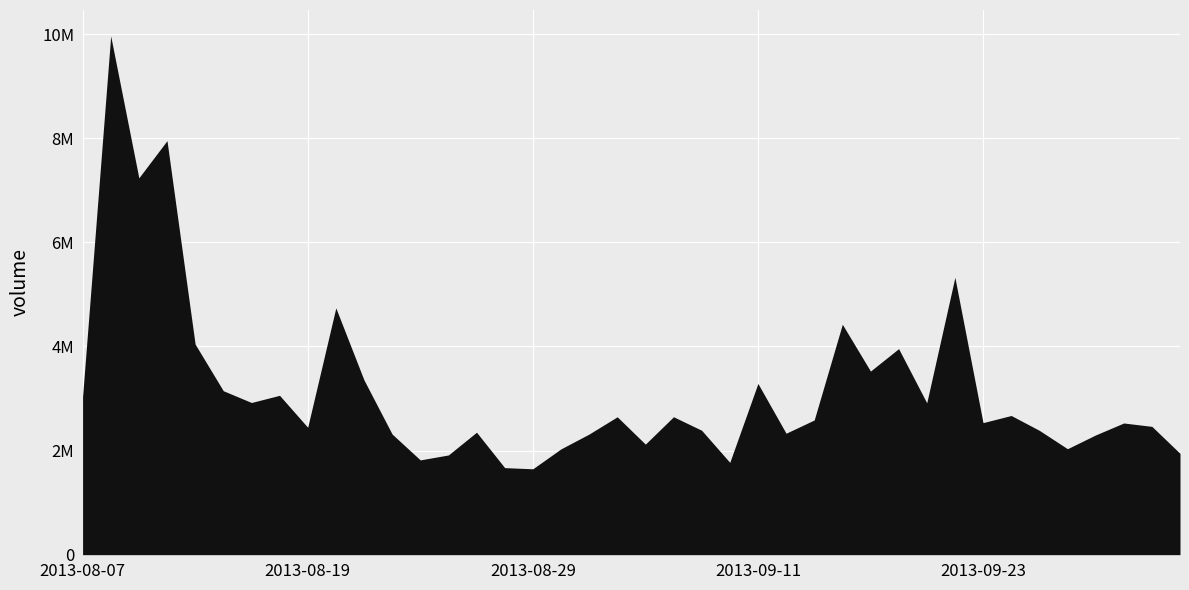

Rank the categories by value from highest to lowest.

2013-08-08, 2013-08-12, 2013-08-09, 2013-09-20, 2013-08-20, 2013-09-16, 2013-08-13, 2013-09-18, 2013-09-17, 2013-08-21, 2013-09-11, 2013-08-14, 2013-08-16, 2013-08-07, 2013-08-15, 2013-09-19, 2013-09-24, 2013-09-06, 2013-09-04, 2013-09-13, 2013-09-23, 2013-09-30, 2013-10-01, 2013-08-19, 2013-09-09, 2013-09-25, 2013-08-27, 2013-09-12, 2013-08-22, 2013-09-03, 2013-09-27, 2013-09-05, 2013-09-26, 2013-08-30, 2013-10-02, 2013-08-26, 2013-08-23, 2013-09-10, 2013-08-28, 2013-08-29